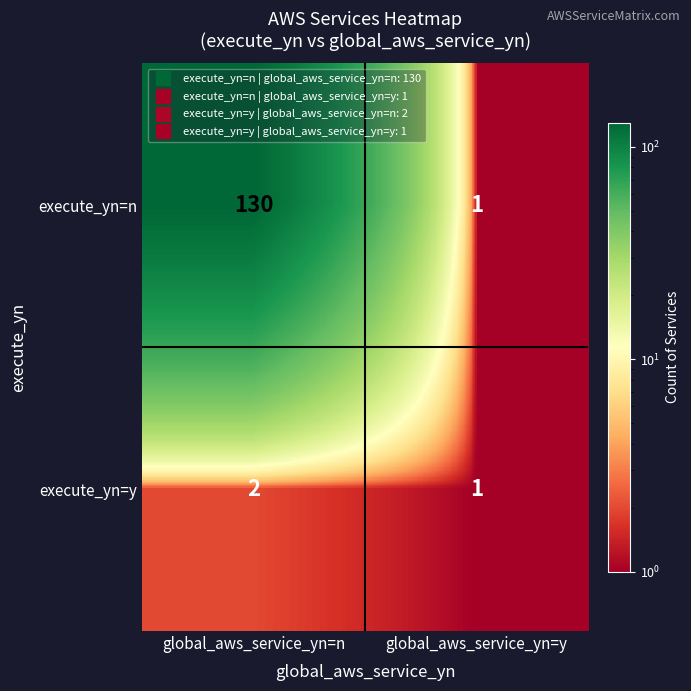

What is the difference between the maximum and minimum values in the execute_yn=n series?

129